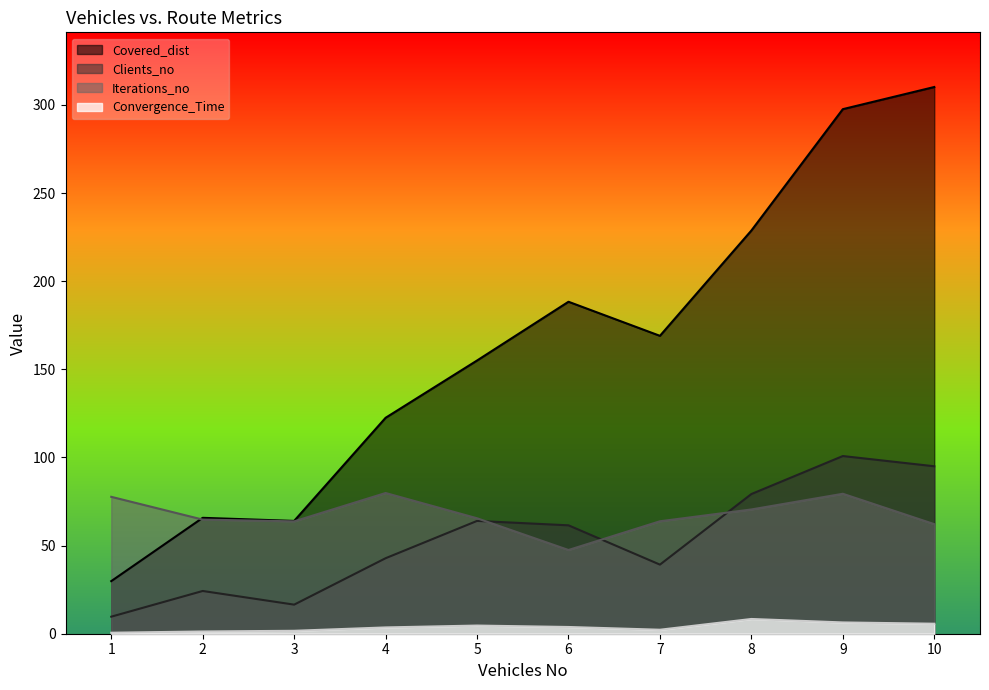

True or false: Convergence_Time and Covered_dist intersect in this chart.

False